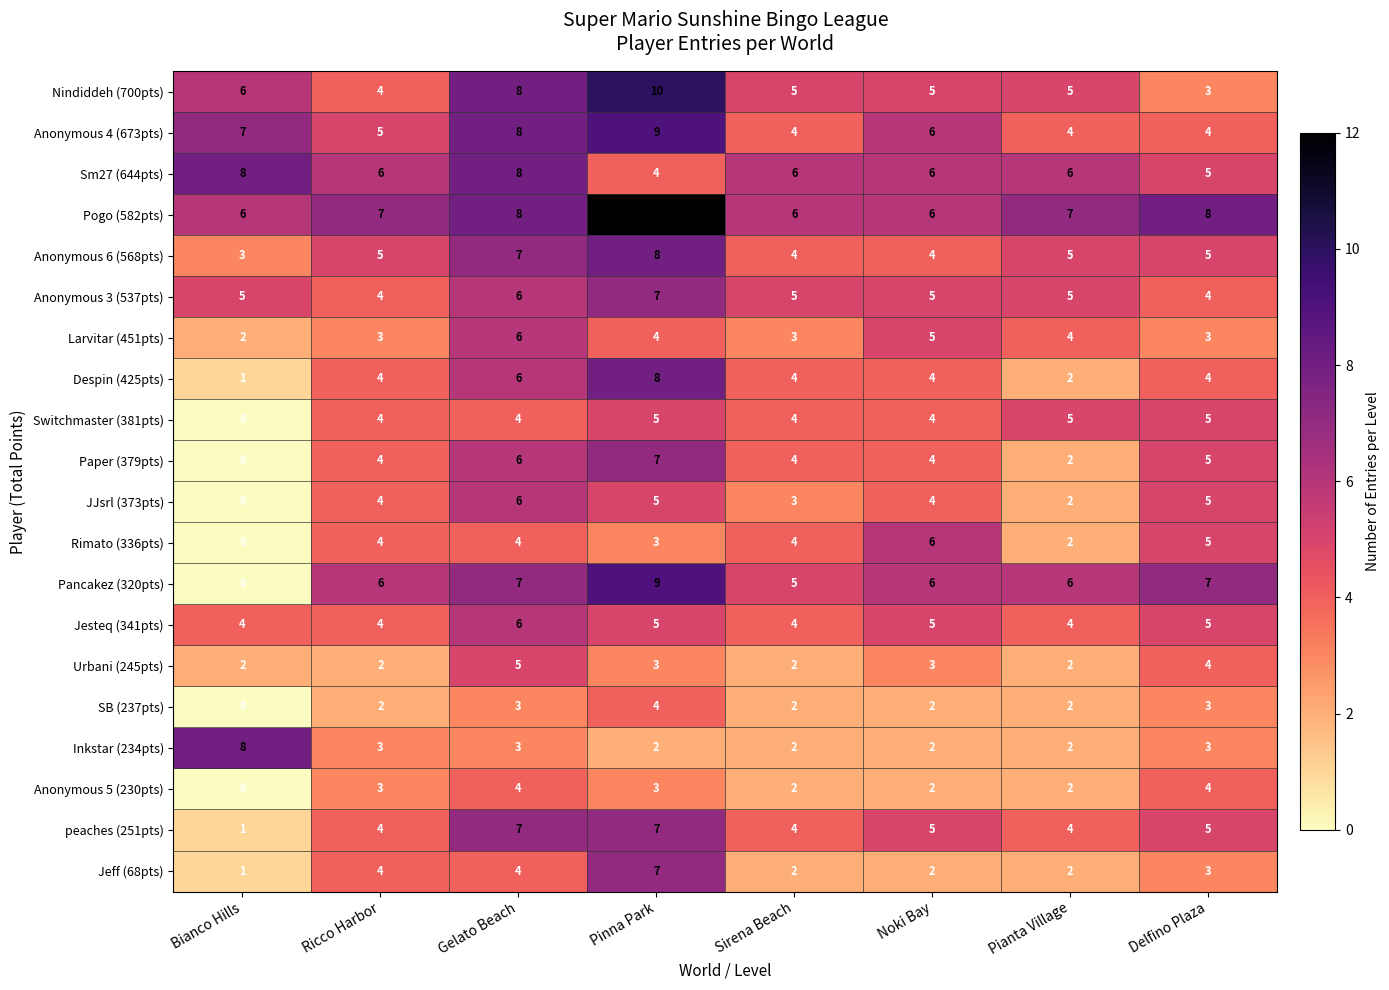

What is the total value across all series at Noki Bay?

86